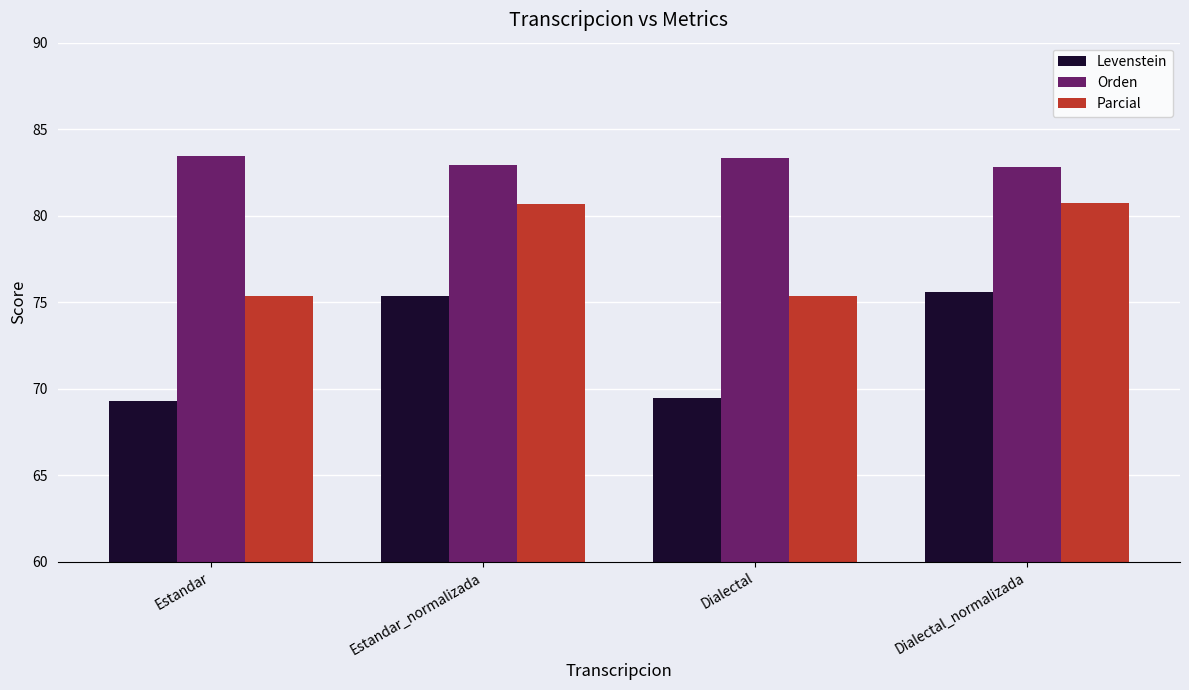

Rank the series by their maximum value, from lowest to highest.

Levenstein, Parcial, Orden